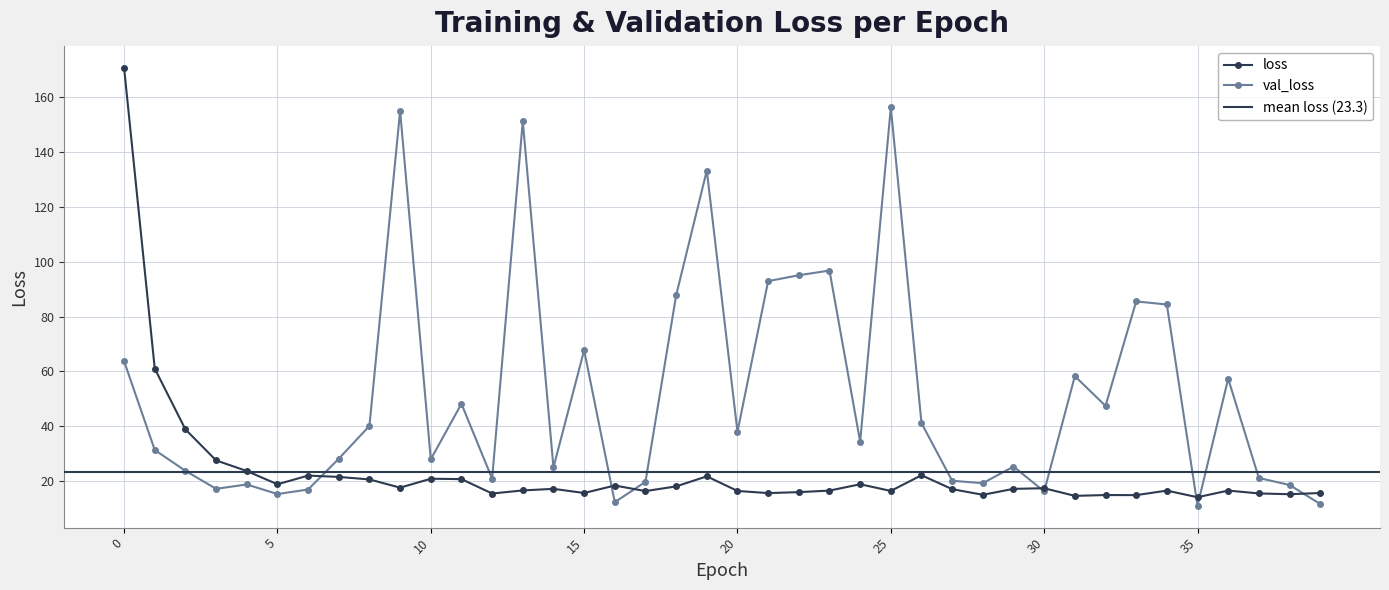

True or false: val_loss and loss cross at least once.

True